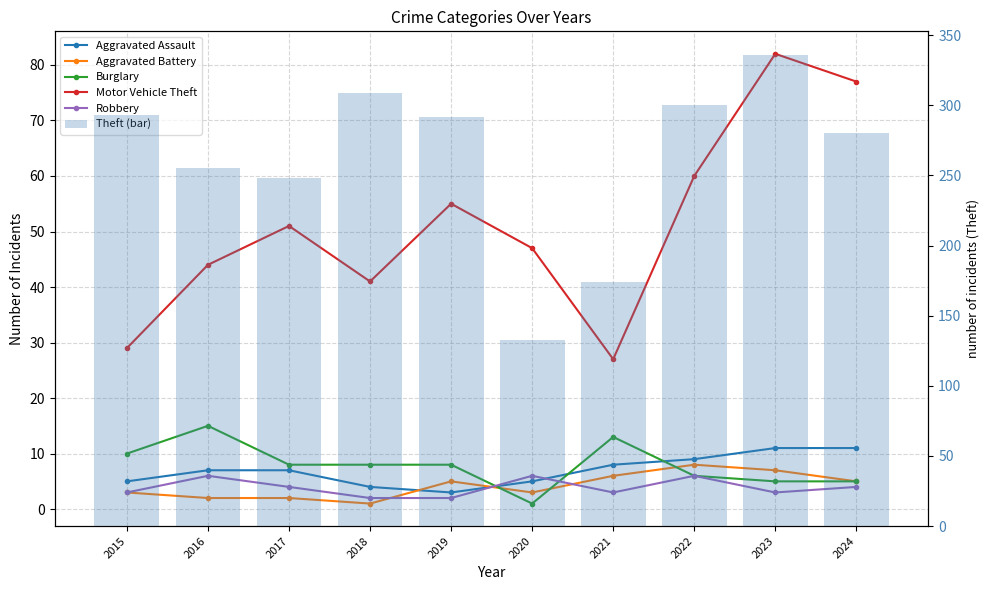

How many values in the Robbery series exceed 4?

3